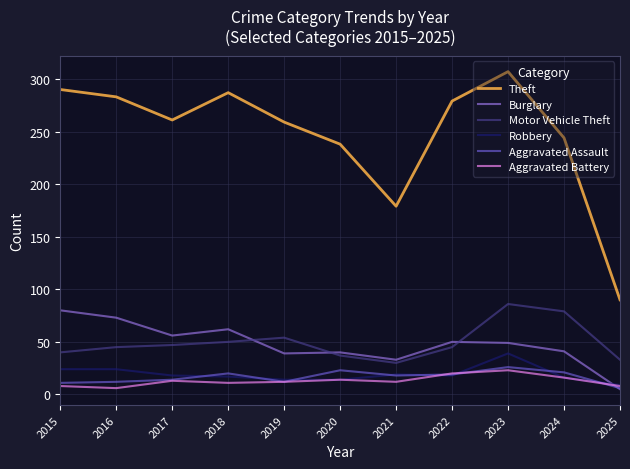

Which category has the highest value in the Robbery series?

2023